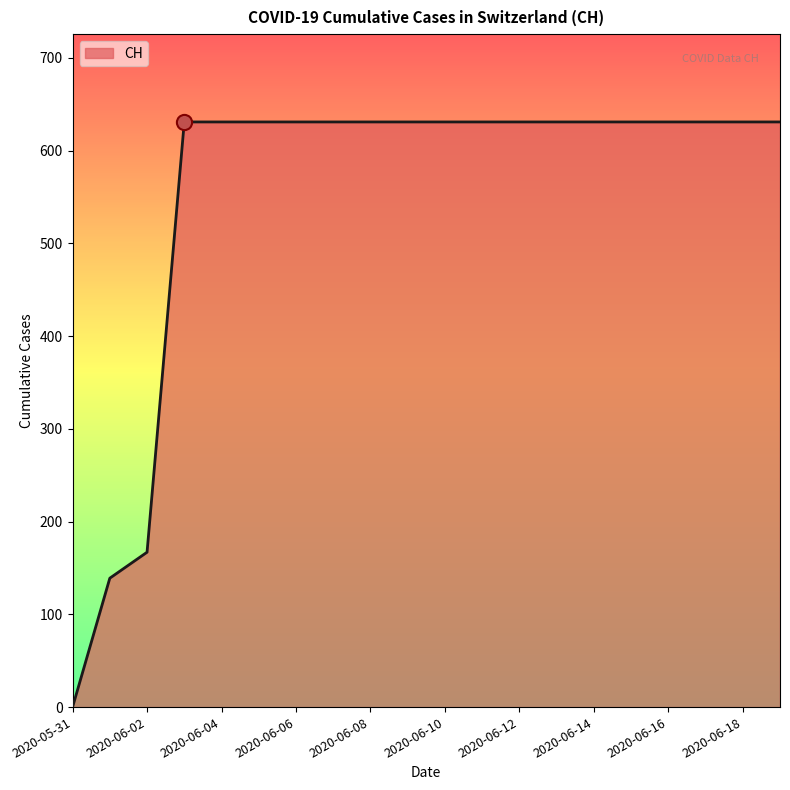

What is the difference between the maximum and minimum values?

631